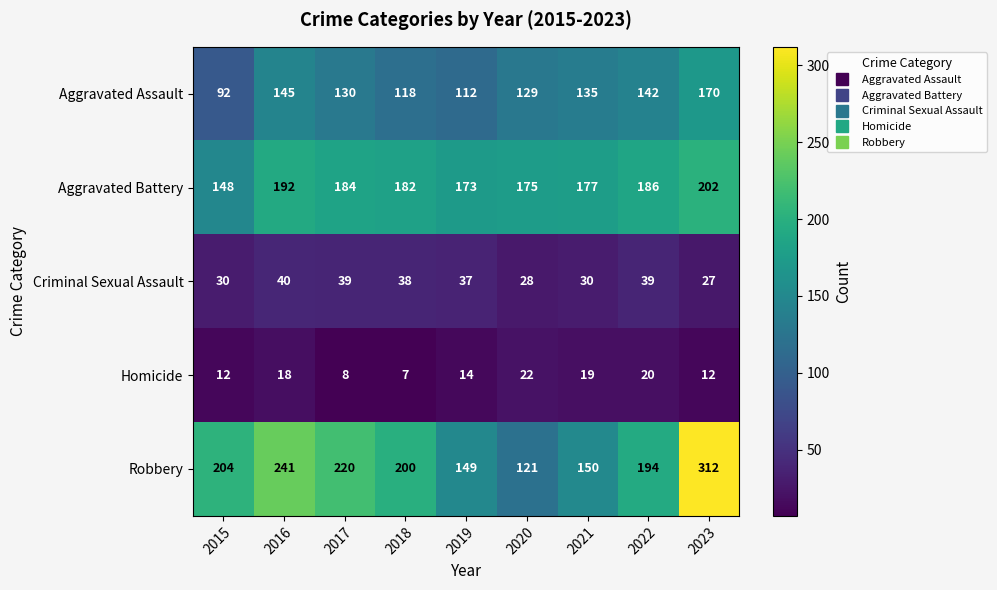

What is the total value across all series at 2017?

581